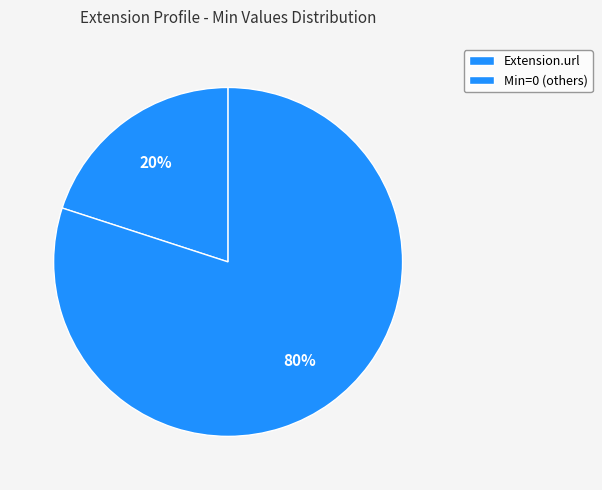

Rank the categories by value from lowest to highest.

Extension.url, Min=0 (others)